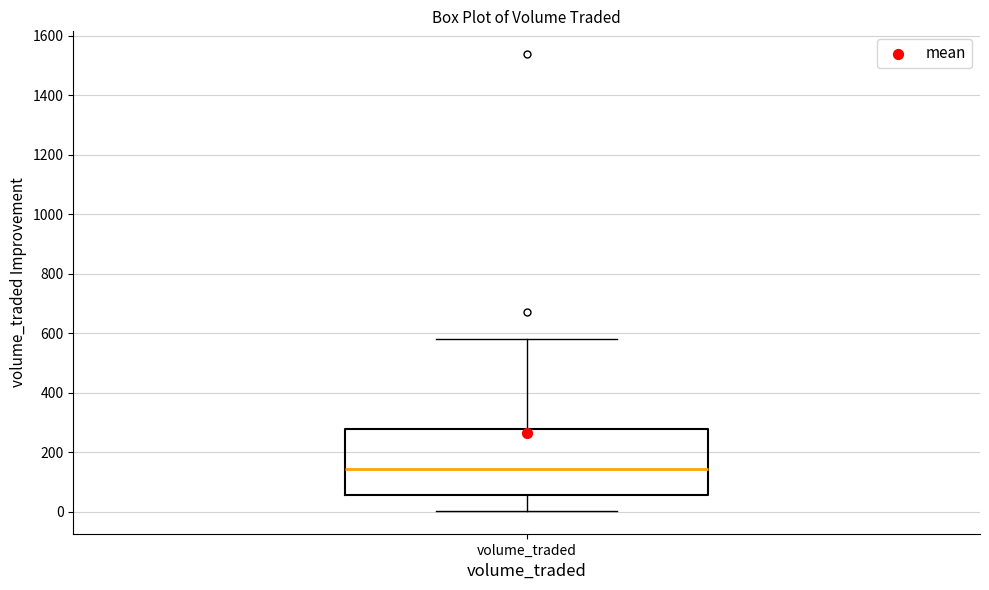

Read this box plot against the y-axis: the position of the median line, the range covered by the box, and the ends of both whiskers. The values are not printed on the chart, so give them approximately, as read against the axis.

median 140, box 60 to 280, whiskers 0 to 580